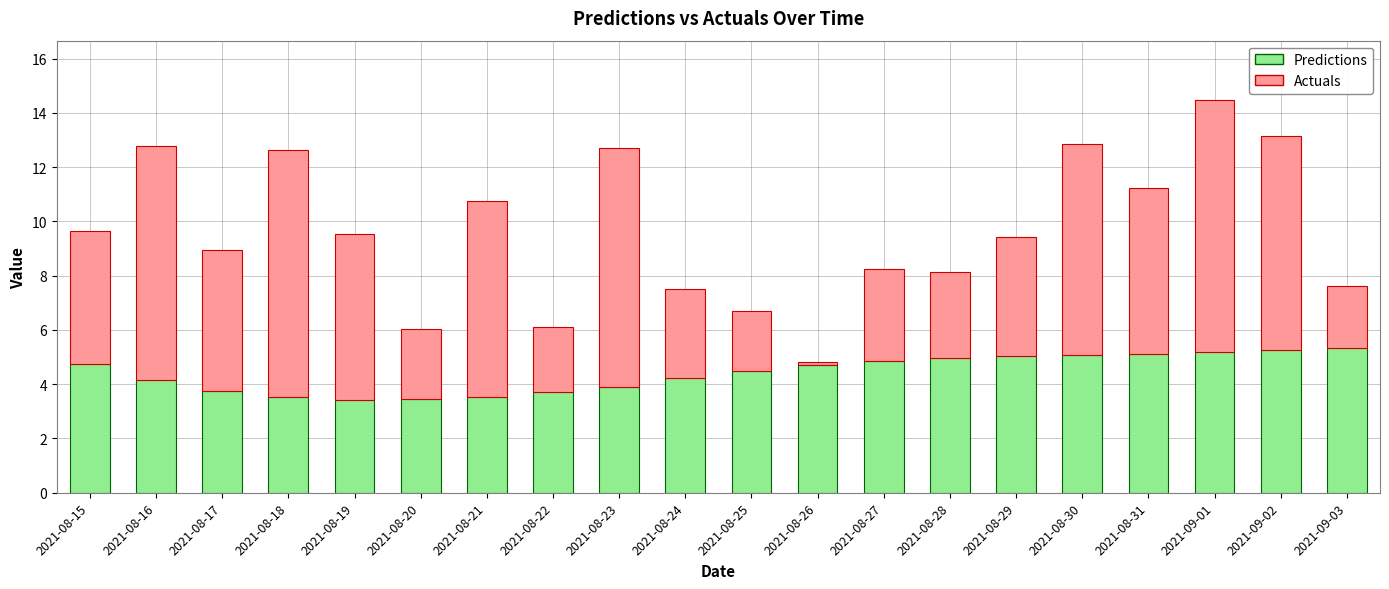

What is the sum of all Predictions values?

88.4